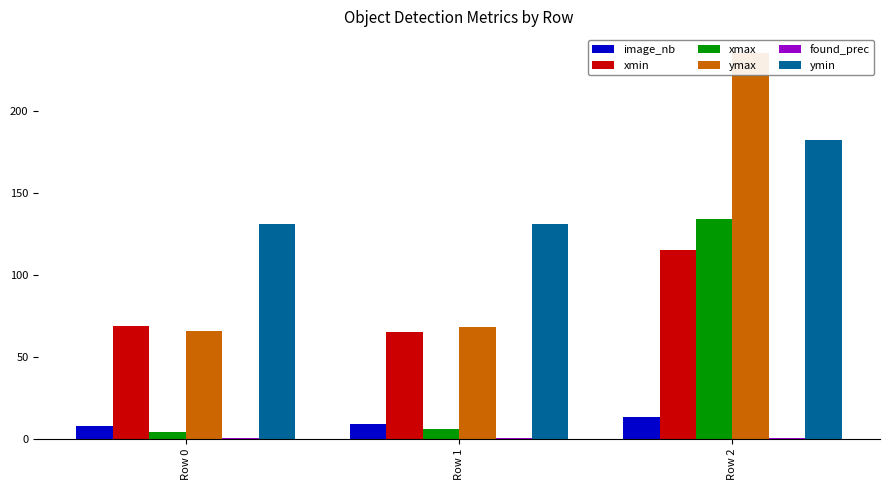

Rank the series at Row 1 from lowest to highest value.

found_prec, xmax, image_nb, xmin, ymax, ymin